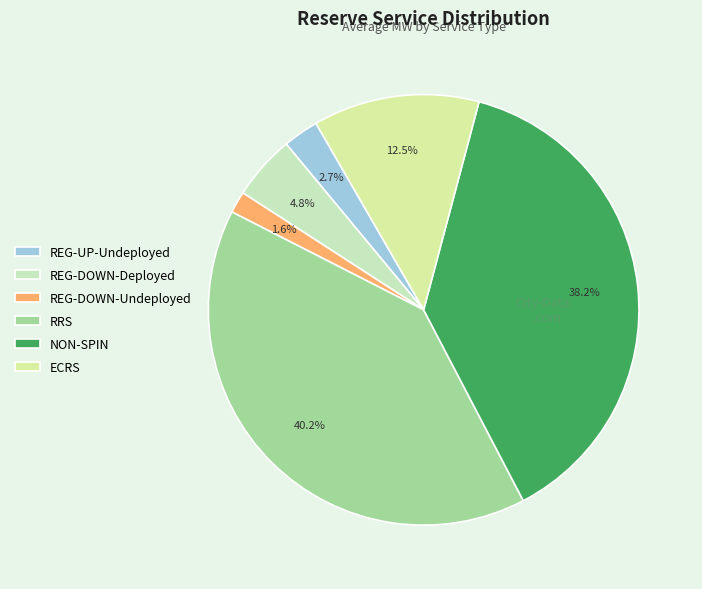

To the nearest percent, what percentage of the pie is REG-UP-Undeployed?

3%